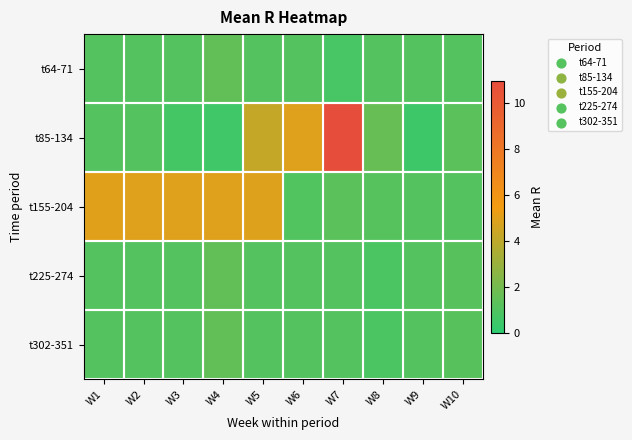

What is the spread (max minus min) of values at W10?

0.2